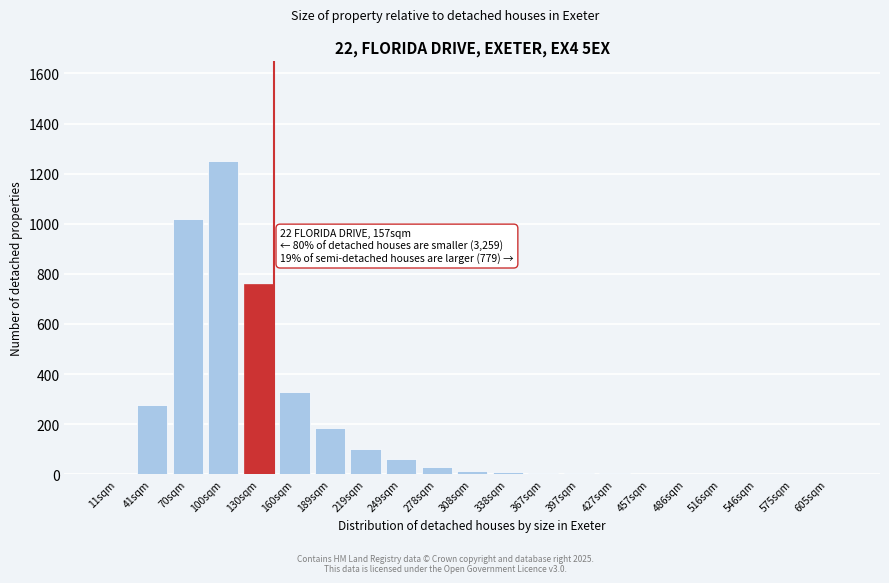

What is the change in value from 70sqm to 605sqm?

-1020